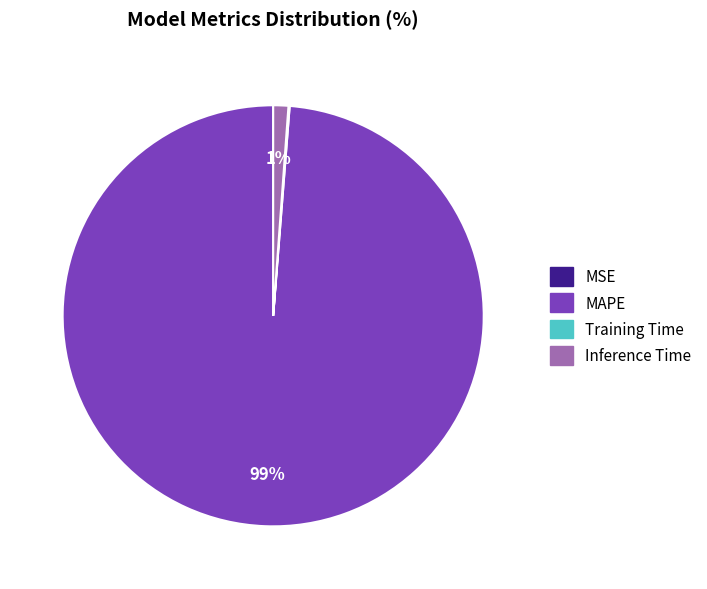

Which slice is the largest?

MAPE